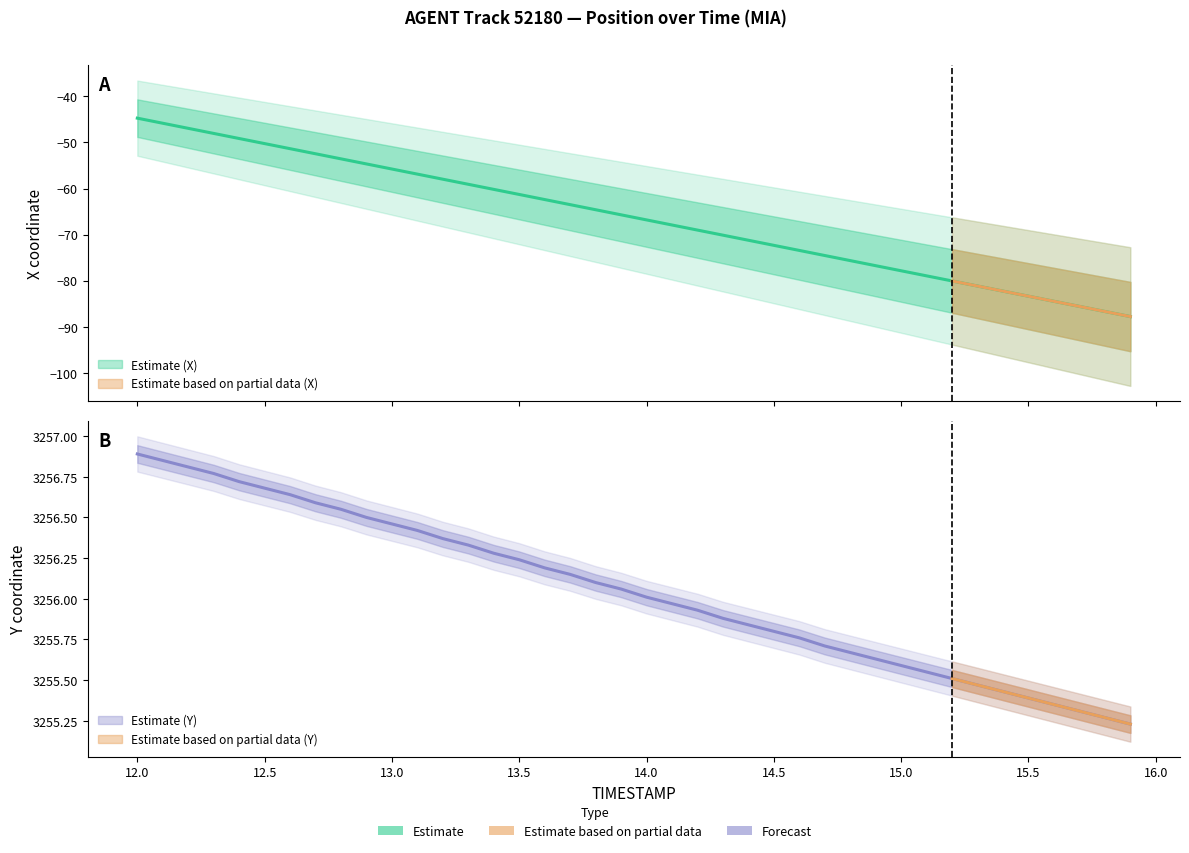

What is the maximum value for X?

-44.7